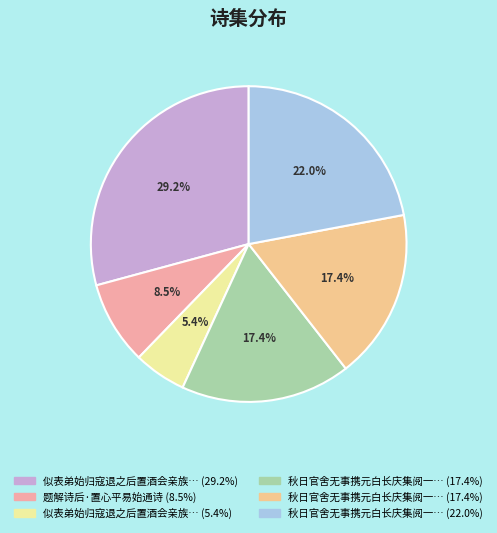

Is there a majority slice in this chart?

No